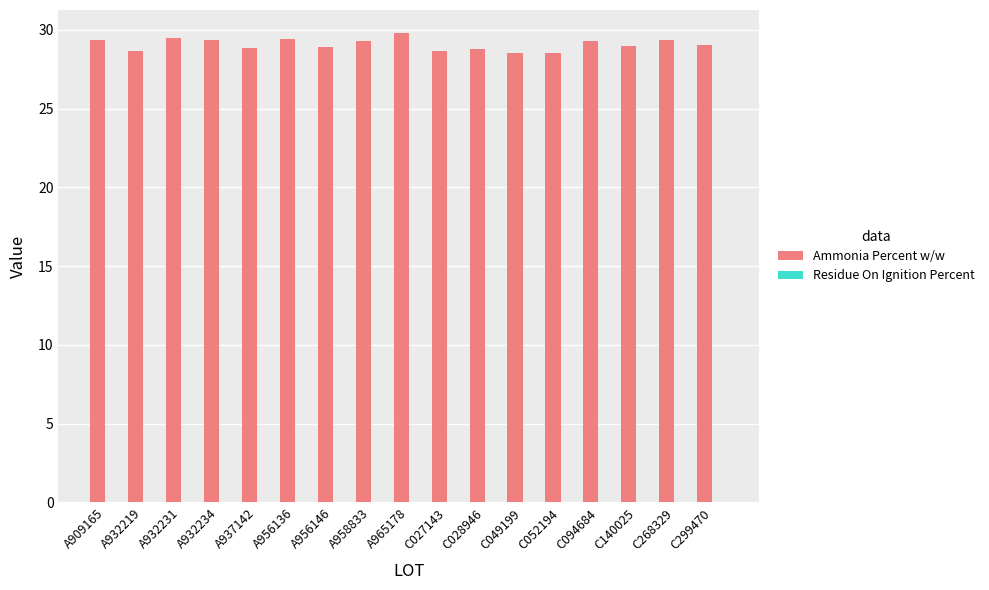

Count the number of categories in the chart.

17